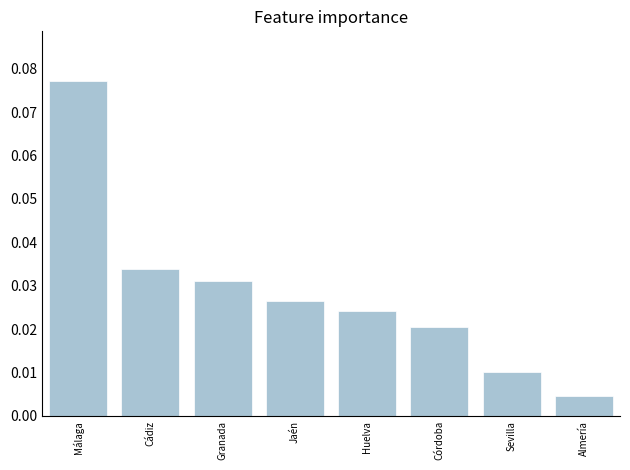

How many bars are there in total?

8